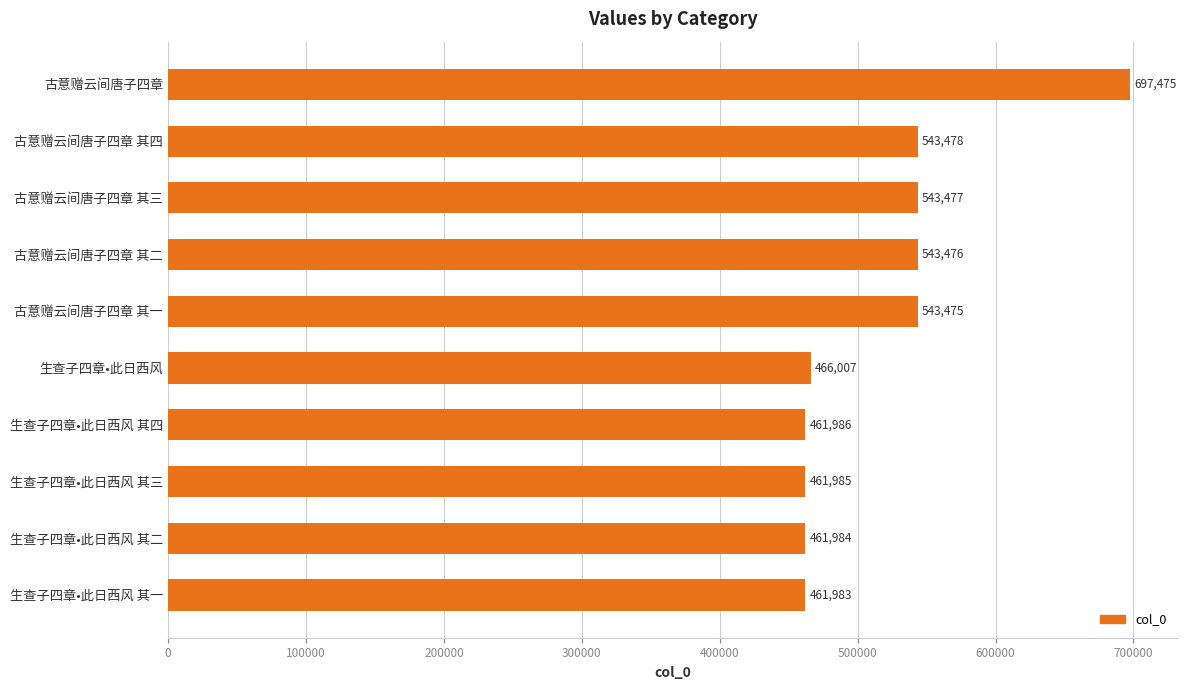

What is the difference between the maximum and minimum values?

235492